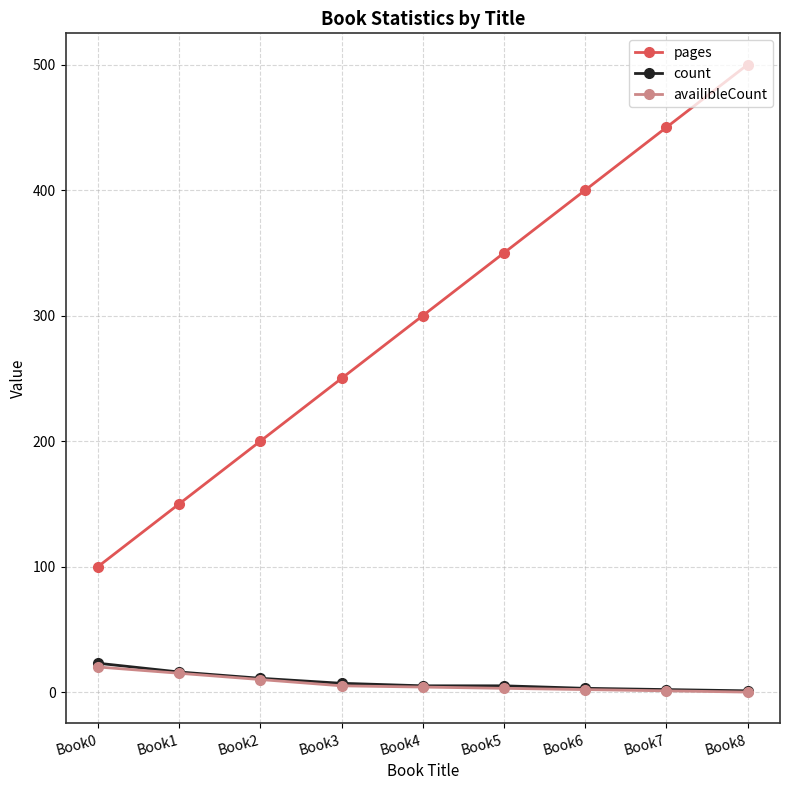

What is the maximum value for count?

23